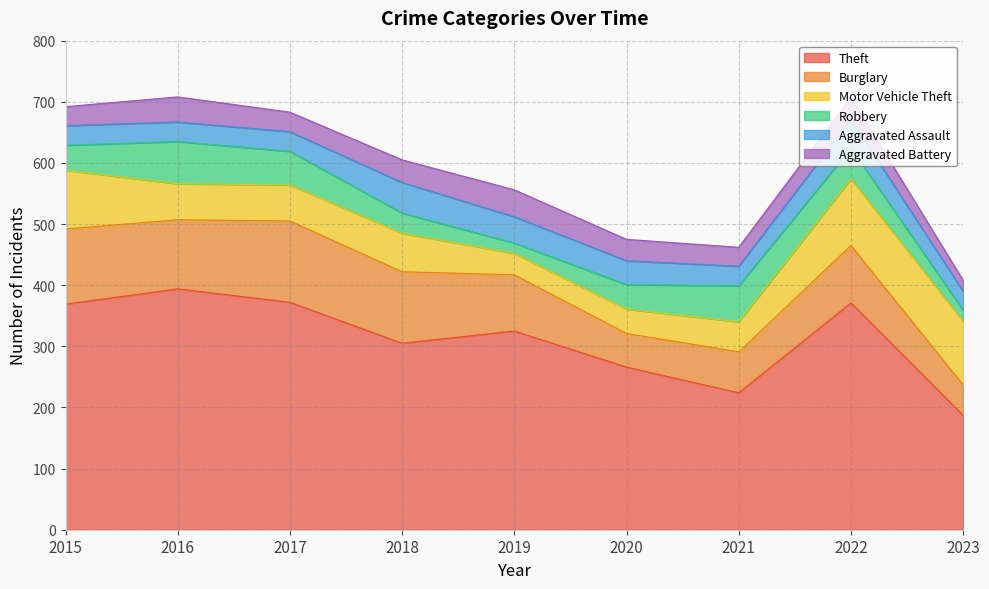

How many data points in Theft are less than 325?

4